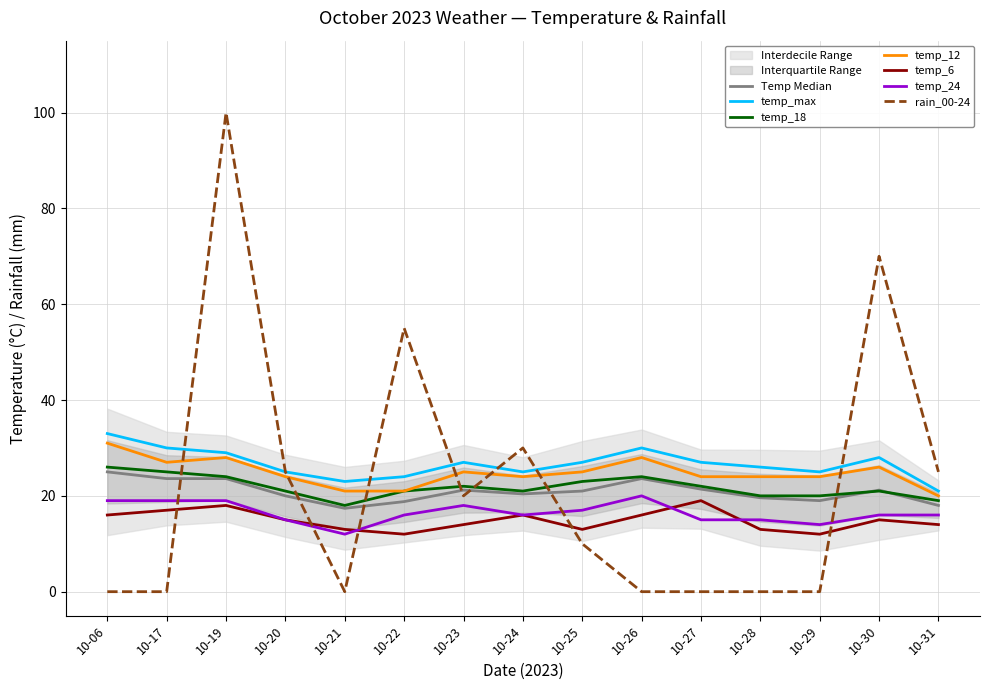

Reading left to right, list all the values displayed in this chart.

temp_max: 33	30	29	25	23	24	27	25	27	30	27	26	25	28	21
temp_18: 26	25	24	21	18	21	22	21	23	24	22	20	20	21	19
temp_12: 31	27	28	24	21	21	25	24	25	28	24	24	24	26	20
temp_6: 16	17	18	15	13	12	14	16	13	16	19	13	12	15	14
temp_24: 19	19	19	15	12	16	18	16	17	20	15	15	14	16	16
rain_00-24: 0	0	100	25	0	55	20	30	10	0	0	0	0	70	25